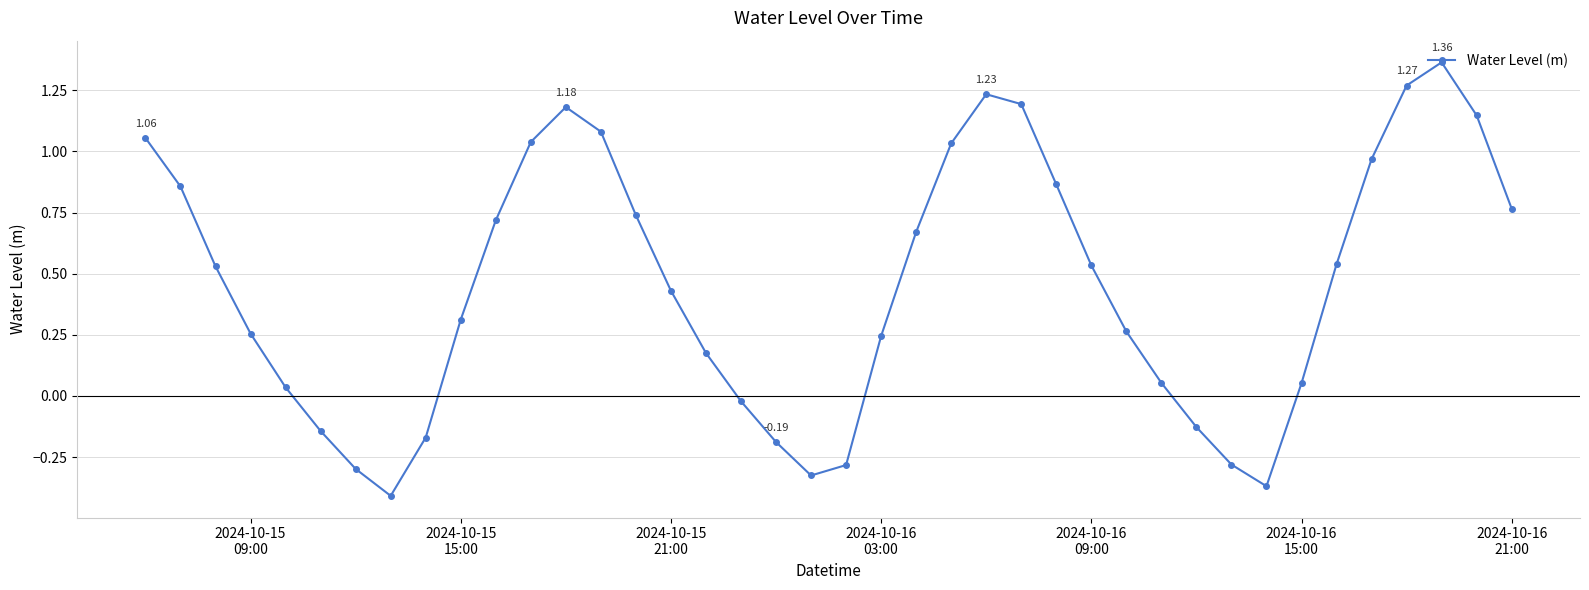

How many points are lower than both their immediate neighbors (excluding endpoints)?

3